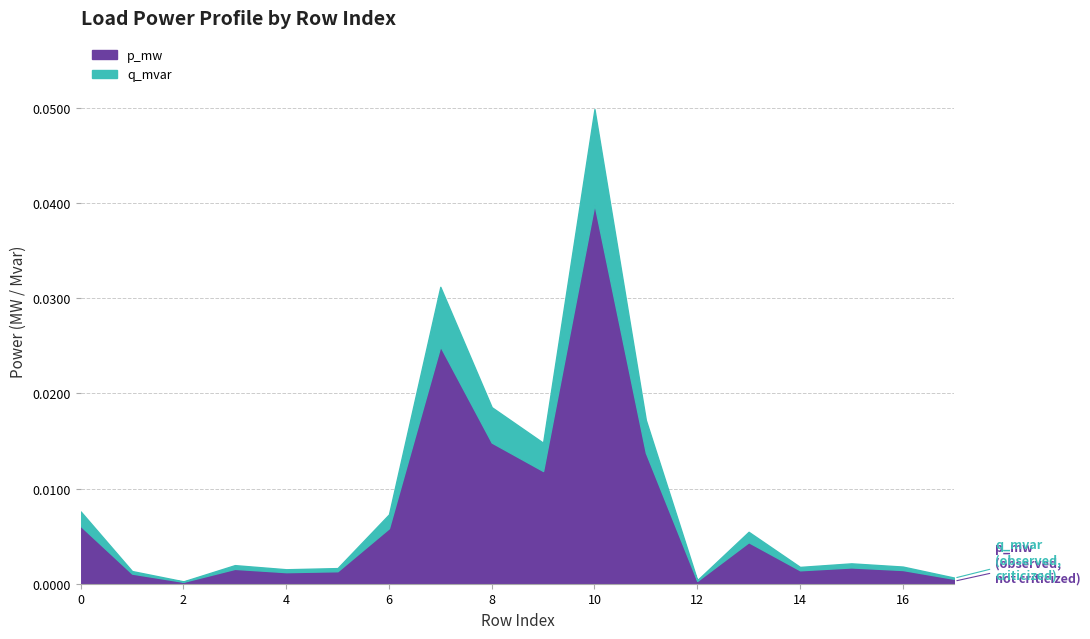

Which series changed the most between 1 and 8?

p_mw